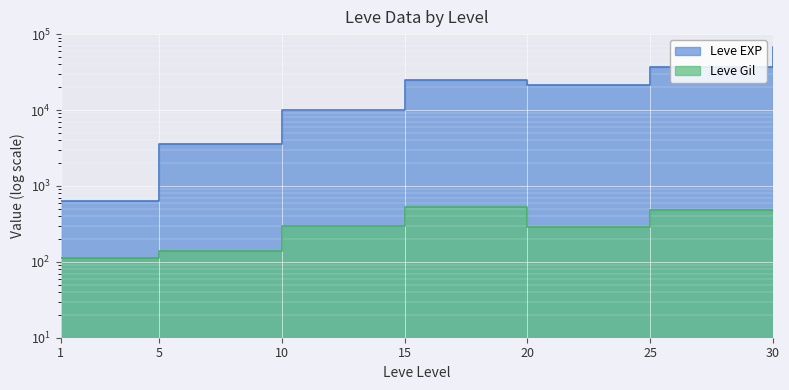

What is the difference between the maximum and minimum values in the Leve EXP series?

67100